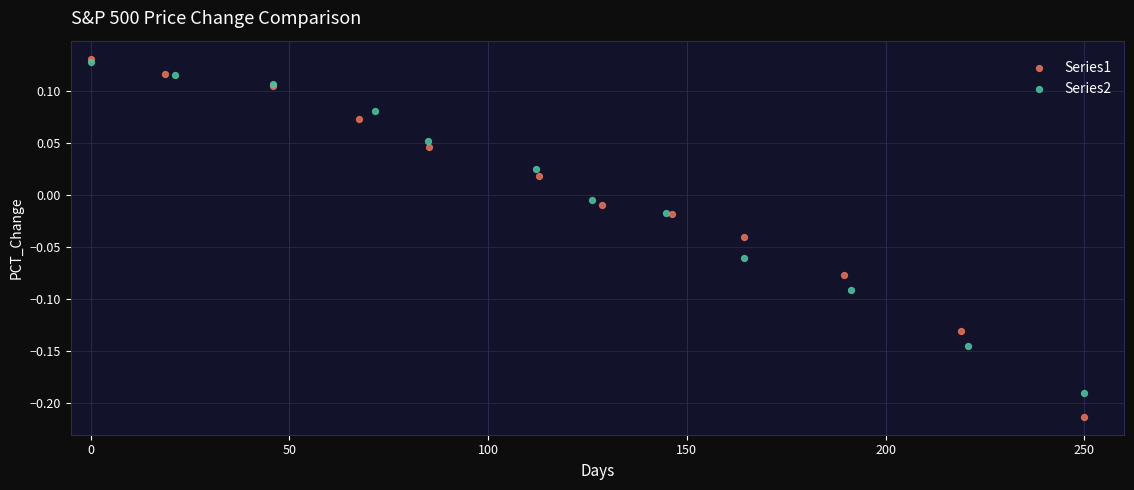

Which series contains the lowest Y value?

Series1